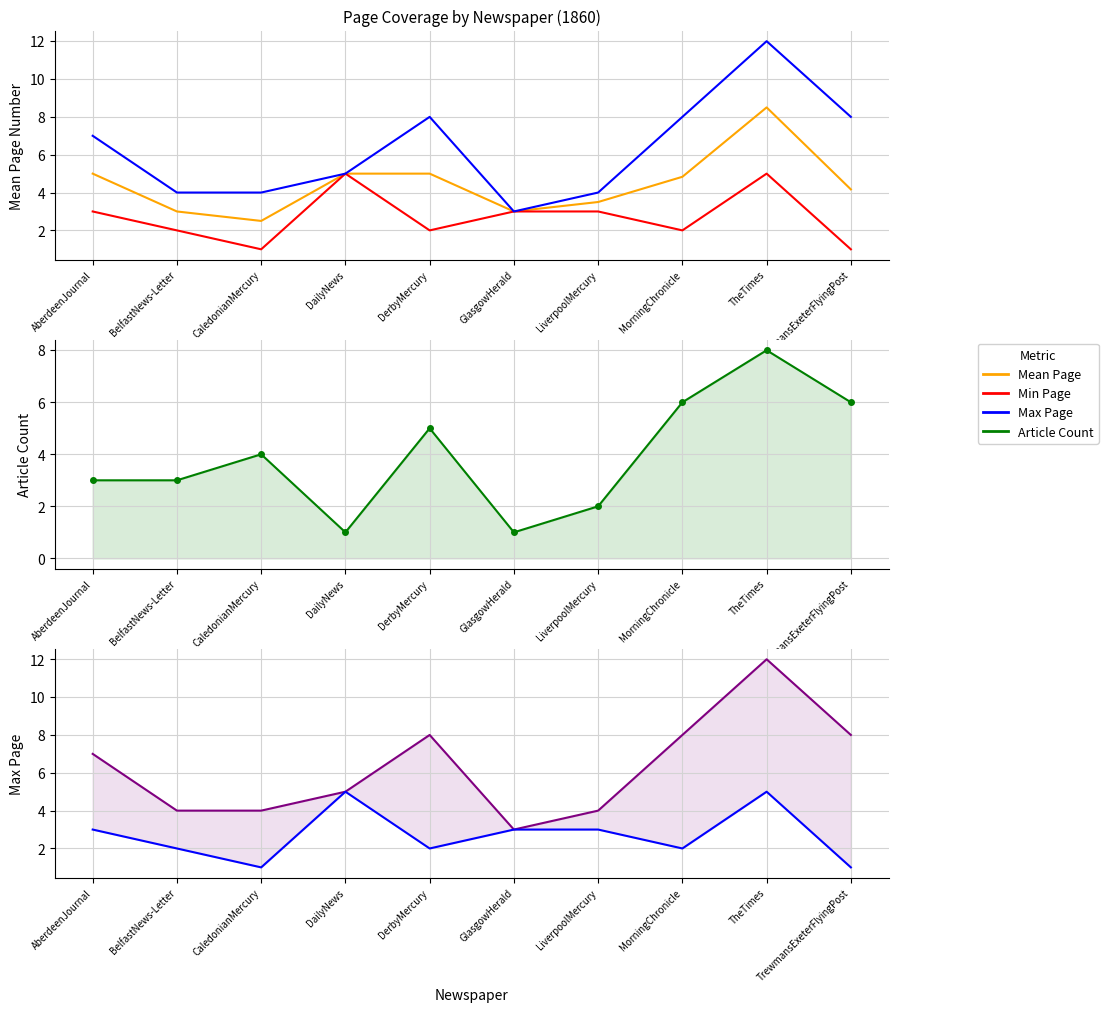

How many interior local valleys does the Max Page series have?

1